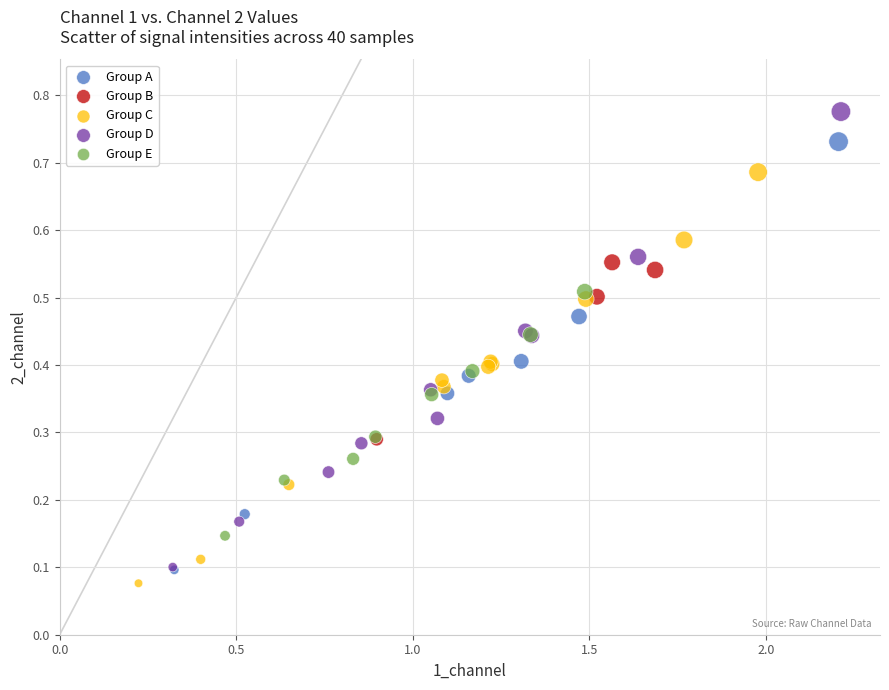

What are all the series names shown in the legend?

Group A, Group B, Group C, Group D, Group E